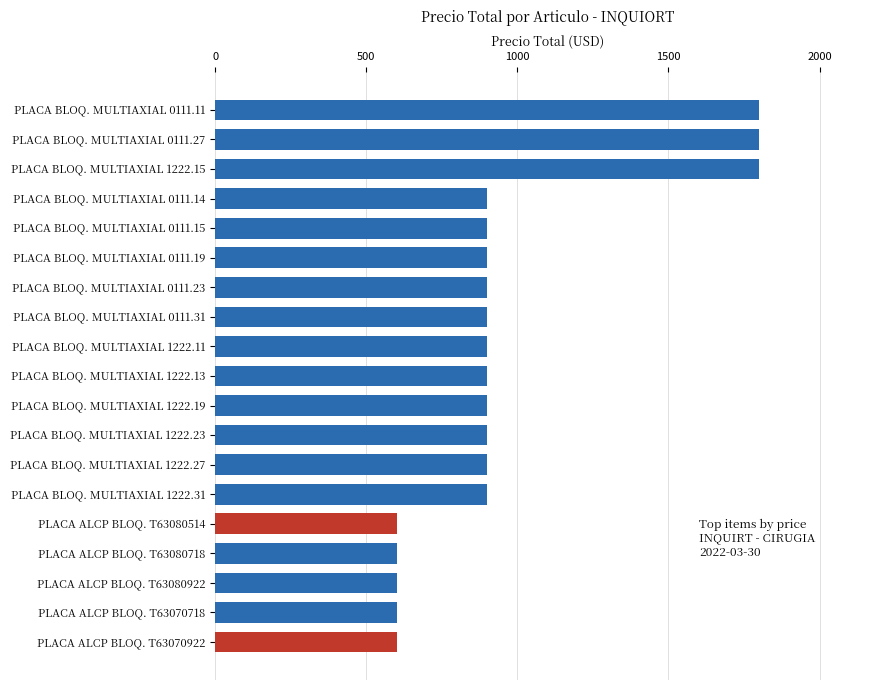

True or false: the data shows 240 at PLACA BLOQ. MULTIAXIAL 0111.19.

False